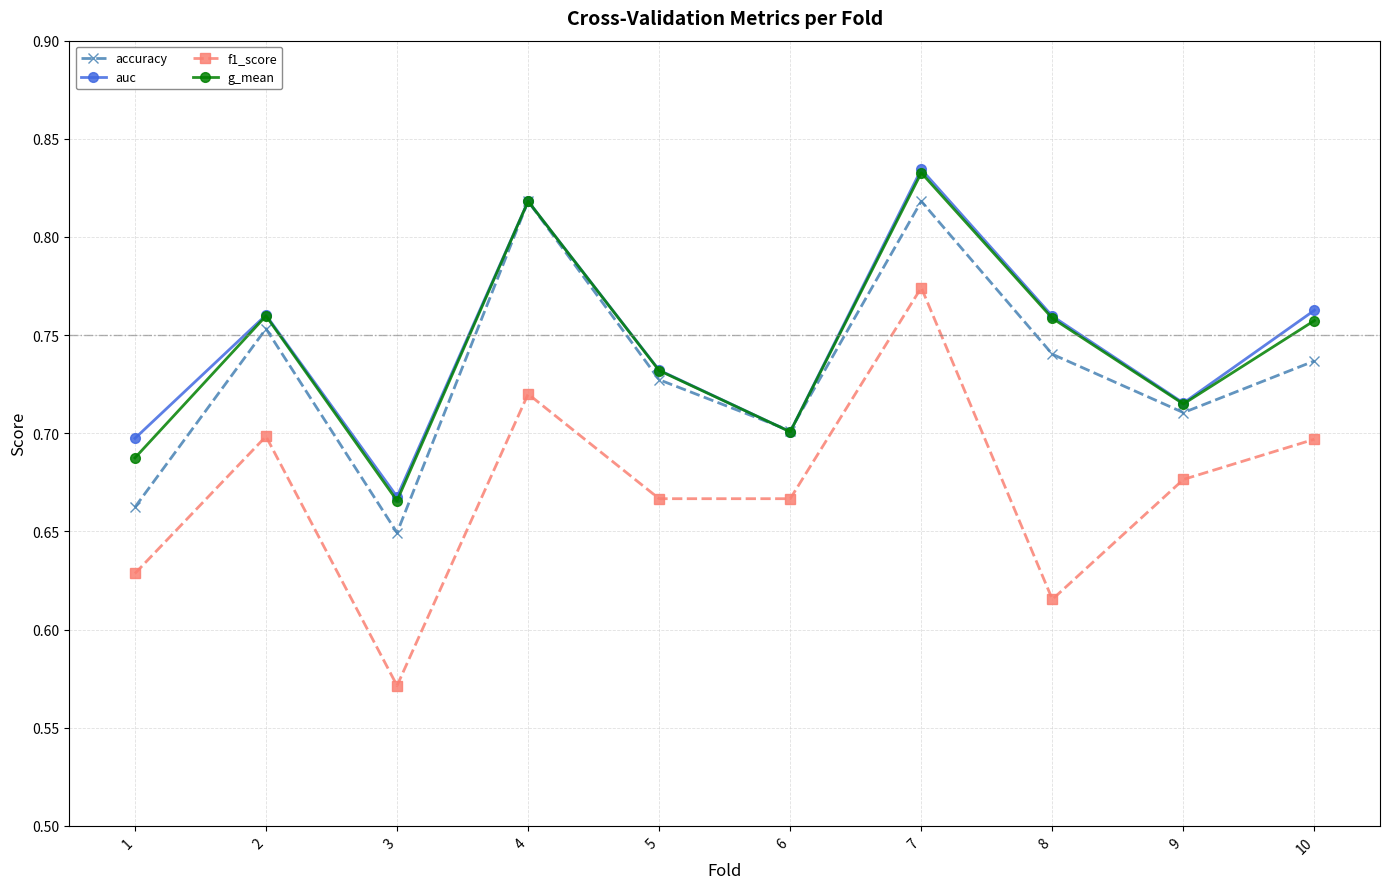

At which category does g_mean reach its first local peak?

2